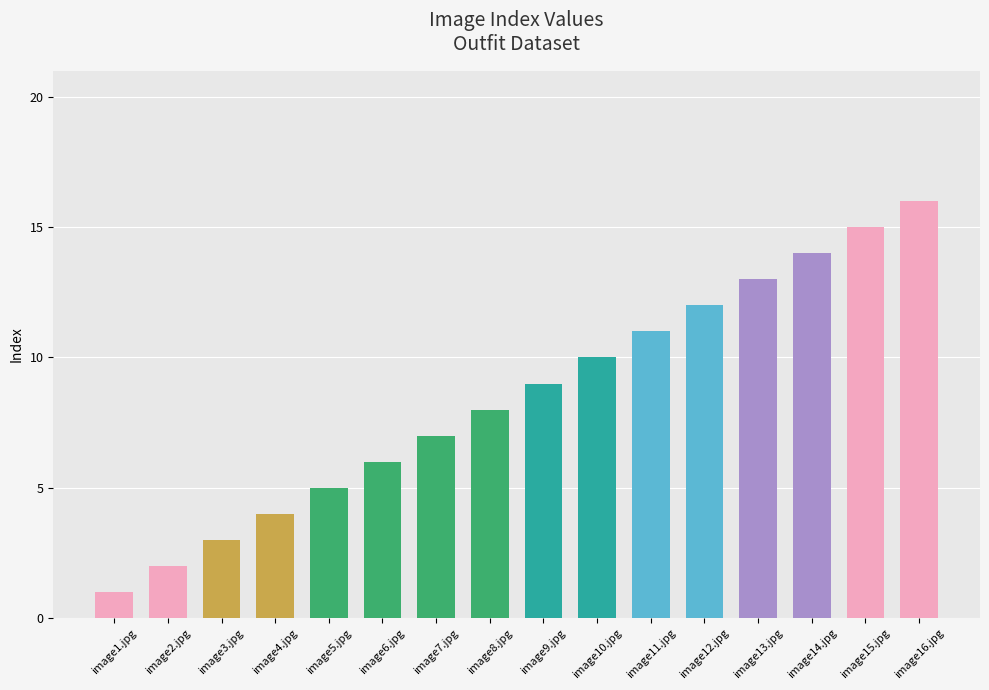

List the labels in order of value, smallest first.

image1.jpg, image2.jpg, image3.jpg, image4.jpg, image5.jpg, image6.jpg, image7.jpg, image8.jpg, image9.jpg, image10.jpg, image11.jpg, image12.jpg, image13.jpg, image14.jpg, image15.jpg, image16.jpg